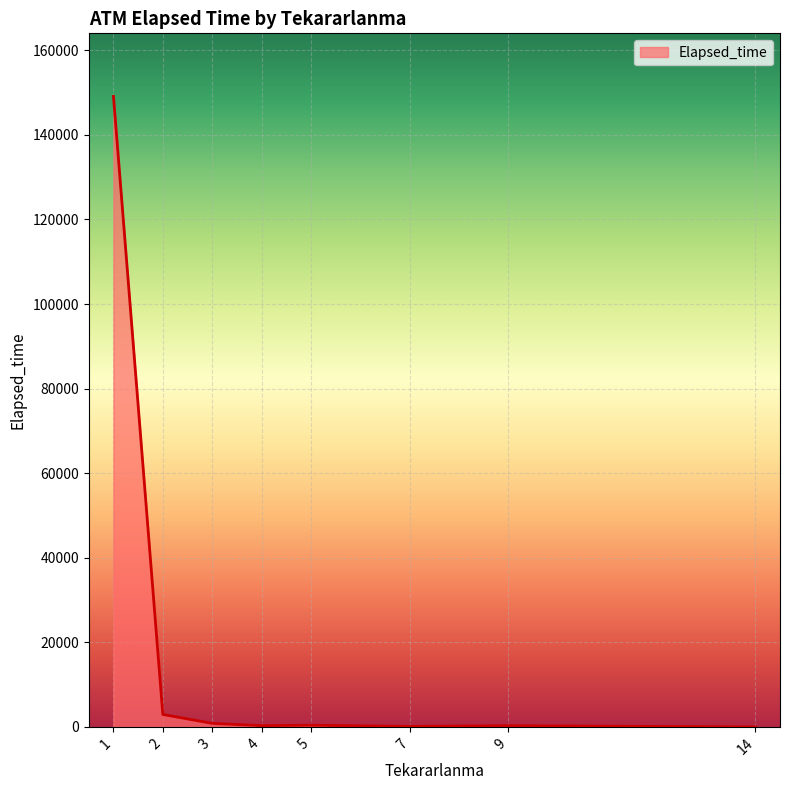

True or false: the data has more than 0 interior local peaks.

True